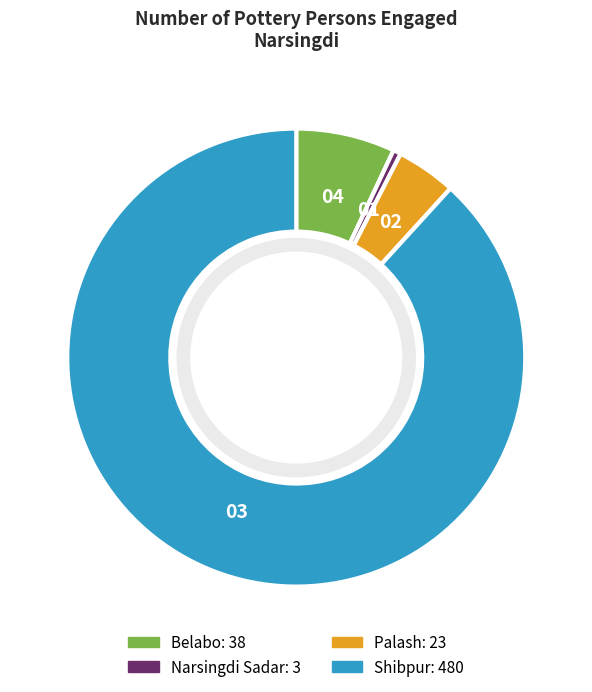

True or false: Shibpur accounts for 81% of the total.

False